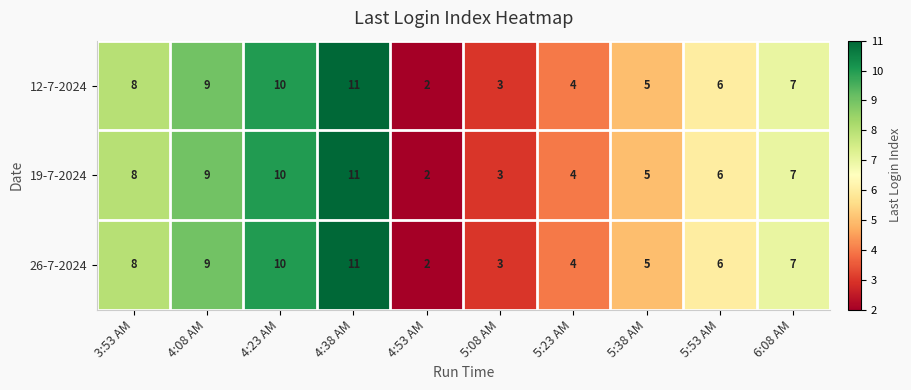

The value of 12-7-2024 at 3:53 AM is 8. True or false?

True